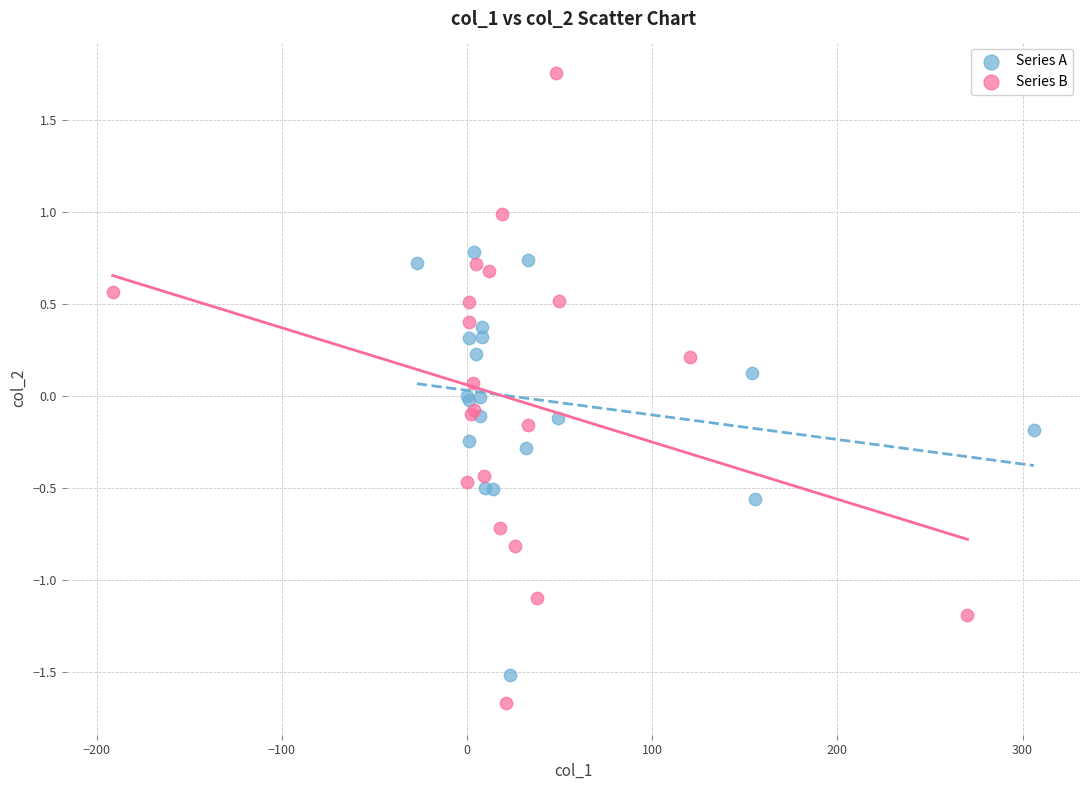

Which series reaches the minimum Y coordinate?

Series B